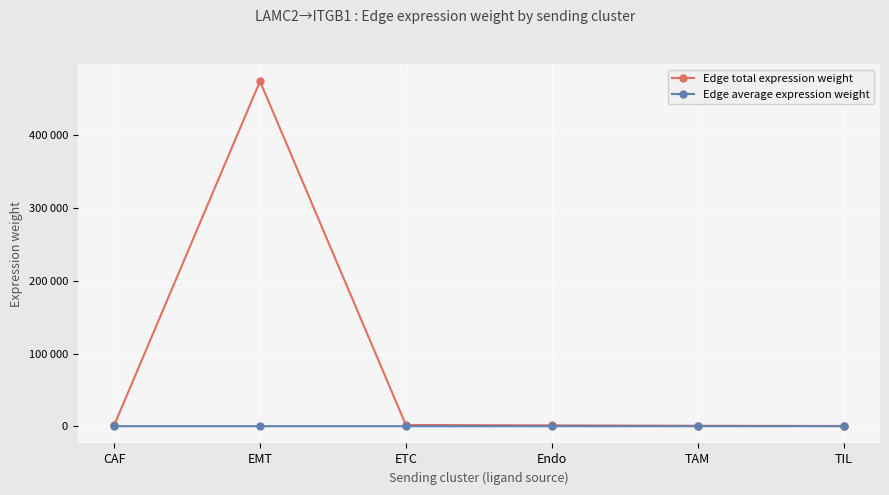

Does the chart have visible grid lines?

Yes